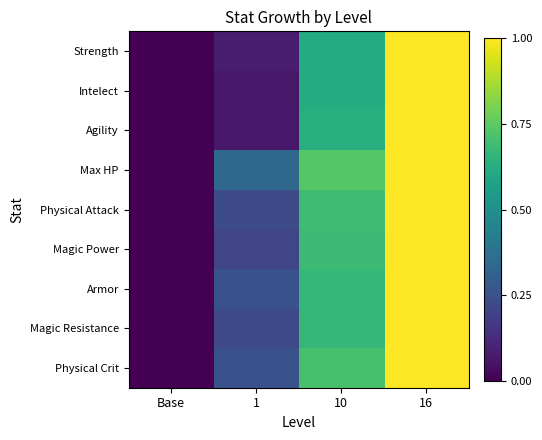

At Base, list the series in order from largest to smallest.

Strength, Intelect, Agility, Max HP, Physical Attack, Magic Power, Armor, Magic Resistance, Physical Crit